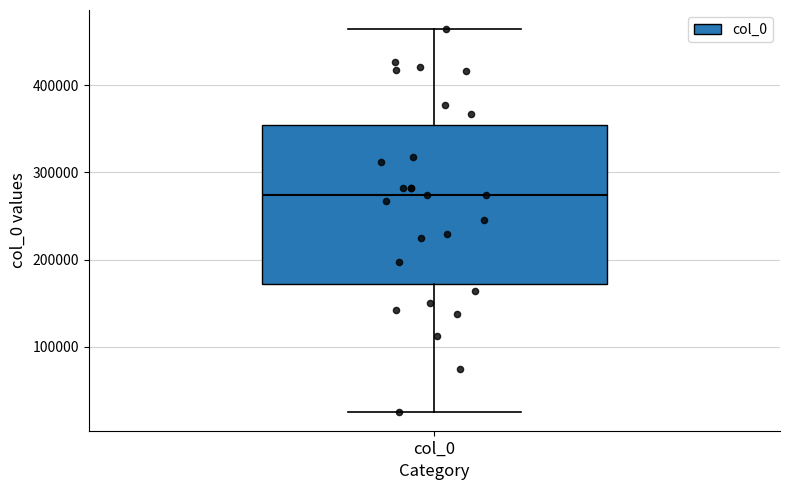

Transcribe this box plot: give where the median line is, the range the box spans, and where the two whiskers end, as read against the y-axis. The values are not printed on the chart, so give them approximately, as read against the axis.

median 270000, box 170000 to 350000, whiskers 30000 to 460000